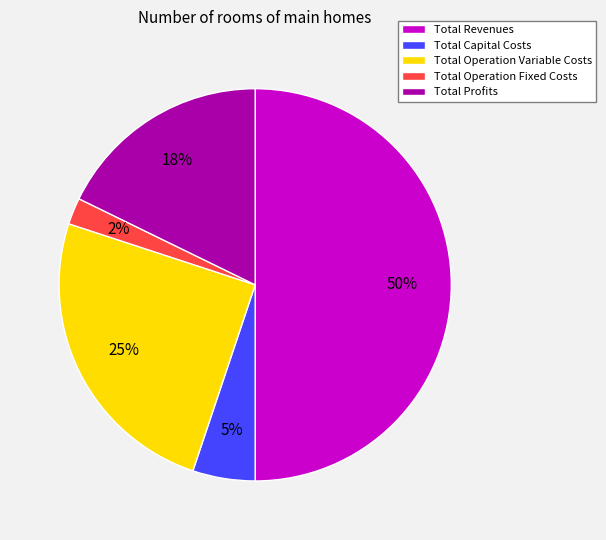

To the nearest percent, what percentage of the pie is Total Capital Costs?

5%